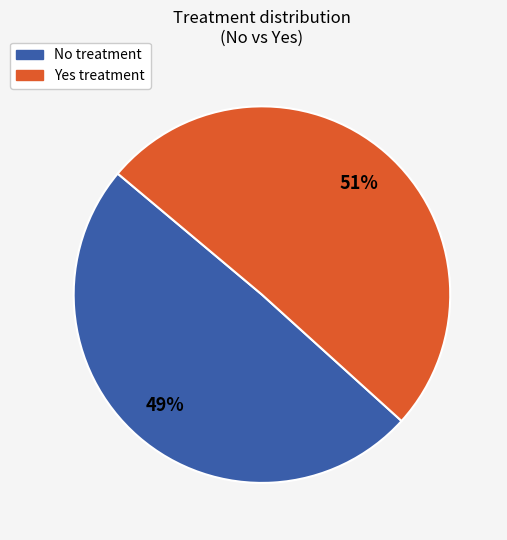

True or false: No accounts for 35% of the total.

False